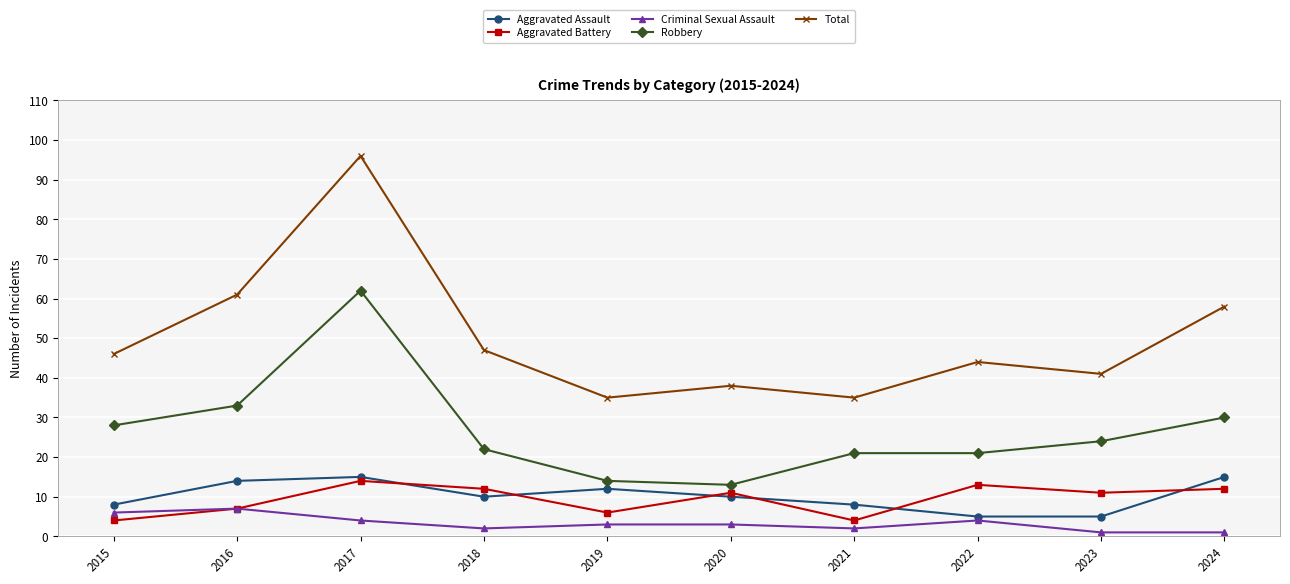

Reading left to right, list all the values displayed in this chart.

Aggravated Assault: 2015=8	2016=14	2017=15	2018=10	2019=12	2020=10	2021=8	2022=5	2023=5	2024=15
Aggravated Battery: 2015=4	2016=7	2017=14	2018=12	2019=6	2020=11	2021=4	2022=13	2023=11	2024=12
Criminal Sexual Assault: 2015=6	2016=7	2017=4	2018=2	2019=3	2020=3	2021=2	2022=4	2023=1	2024=1
Robbery: 2015=28	2016=33	2017=62	2018=22	2019=14	2020=13	2021=21	2022=21	2023=24	2024=30
Total: 2015=46	2016=61	2017=96	2018=47	2019=35	2020=38	2021=35	2022=44	2023=41	2024=58